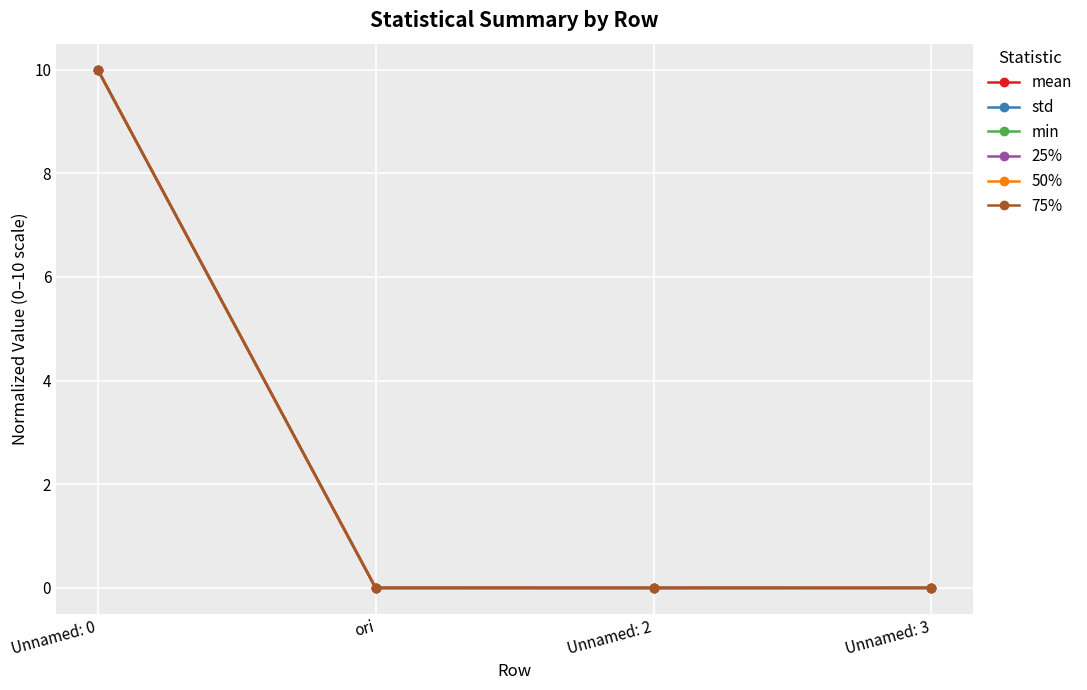

How many interior local valleys does the 25% series have?

1